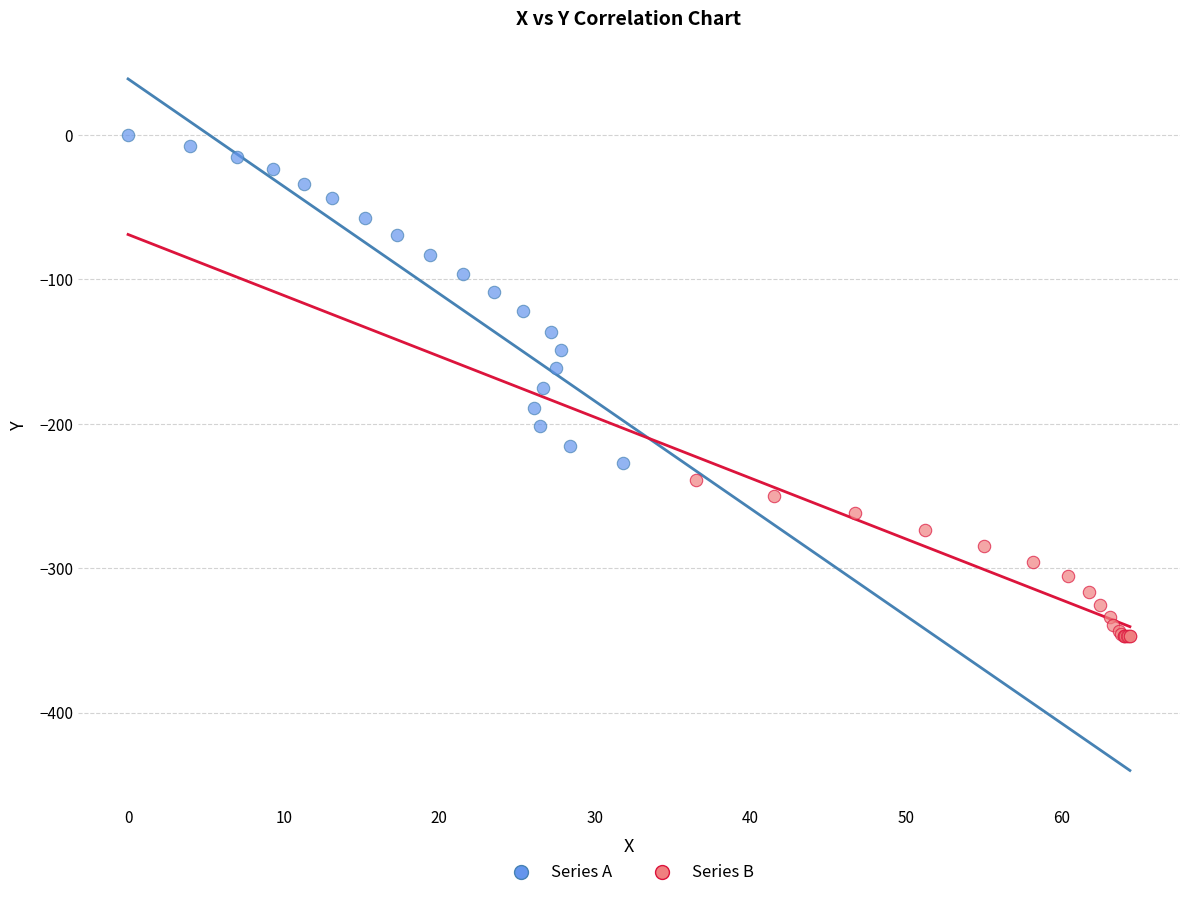

Which series contains the highest Y value?

Series A